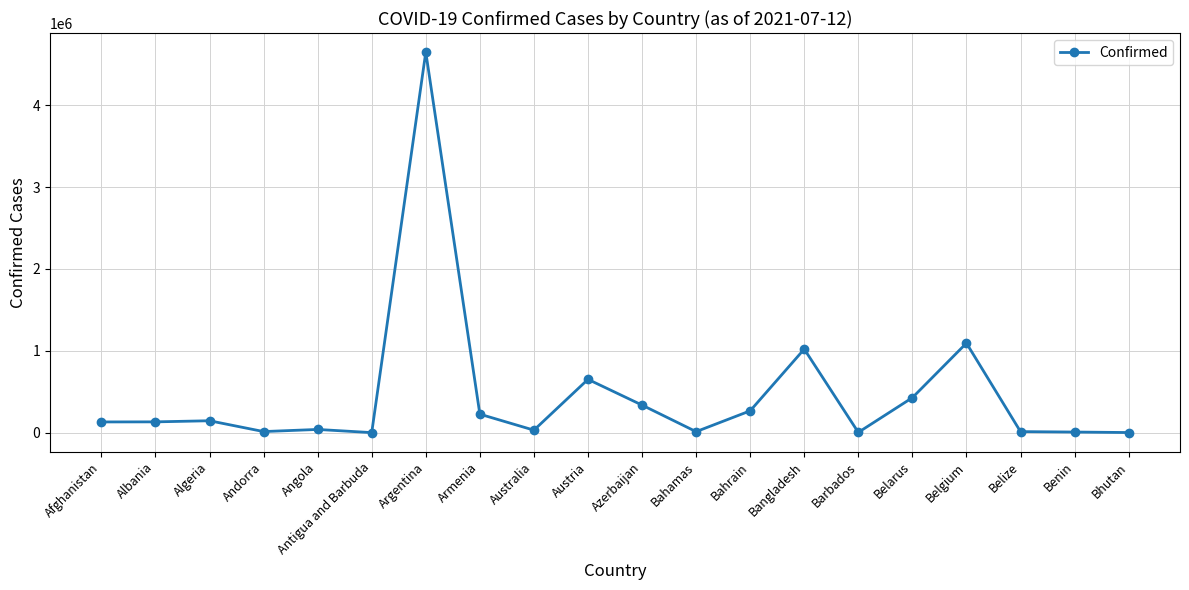

Where is the data nearest to the value 2324607?

Belgium